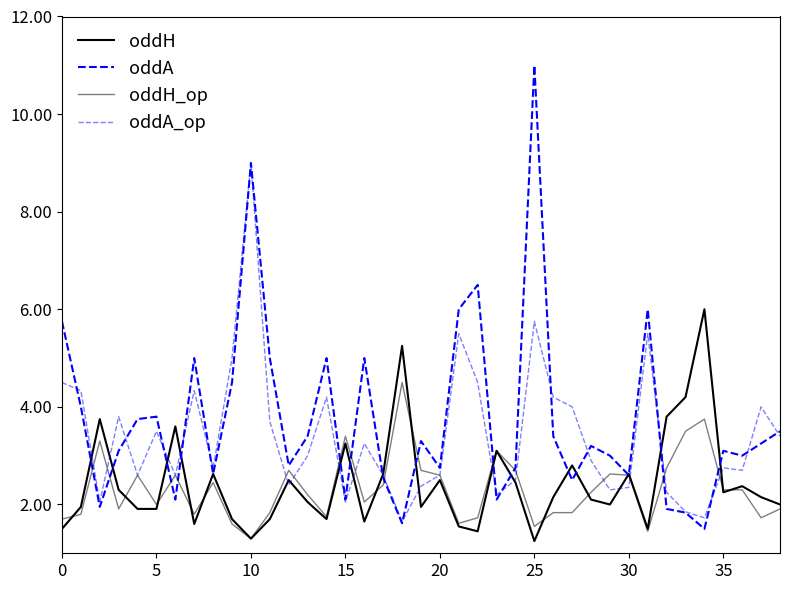

What is the label of the 5th point from the right?

34